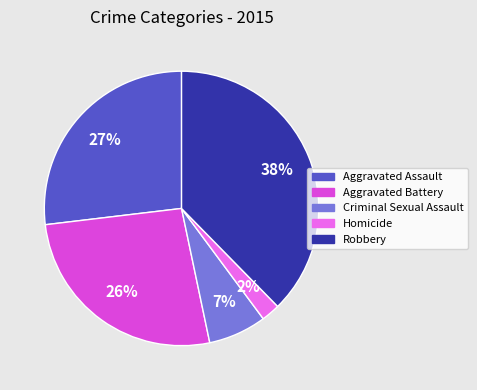

The Criminal Sexual Assault slice represents 7% of the pie. True or false?

True